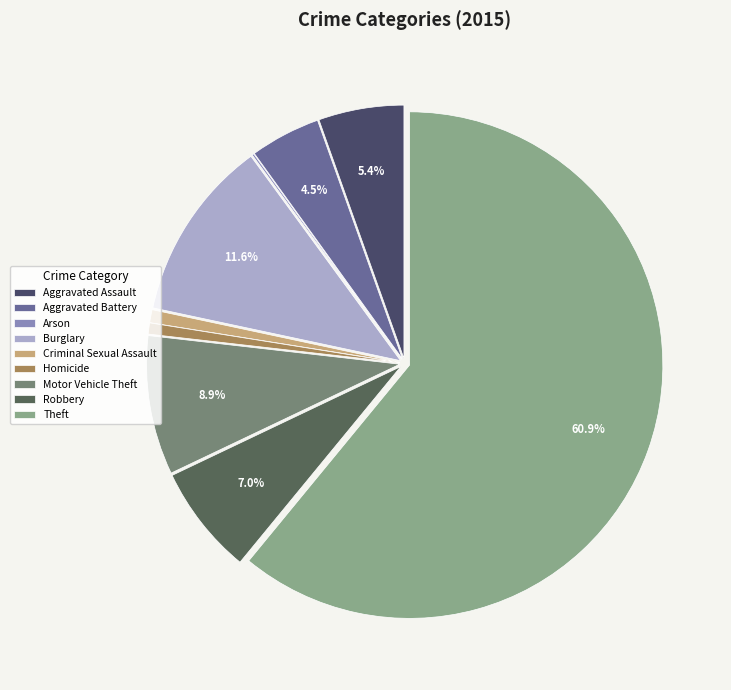

What percentage is the Aggravated Assault slice, to the nearest percent?

5%